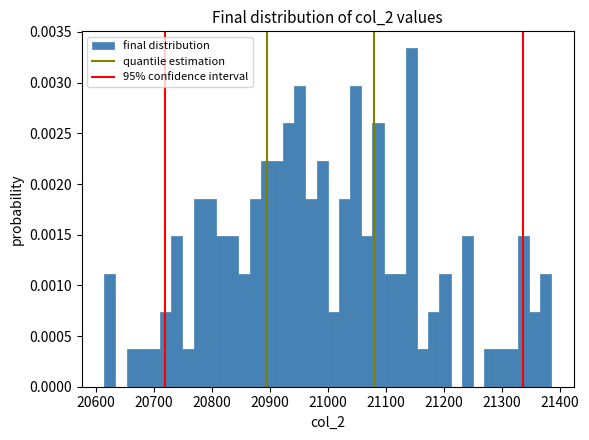

Around what value on the x-axis is the tallest bar? Give the approximate position of its centre, as read against the axis.

21140